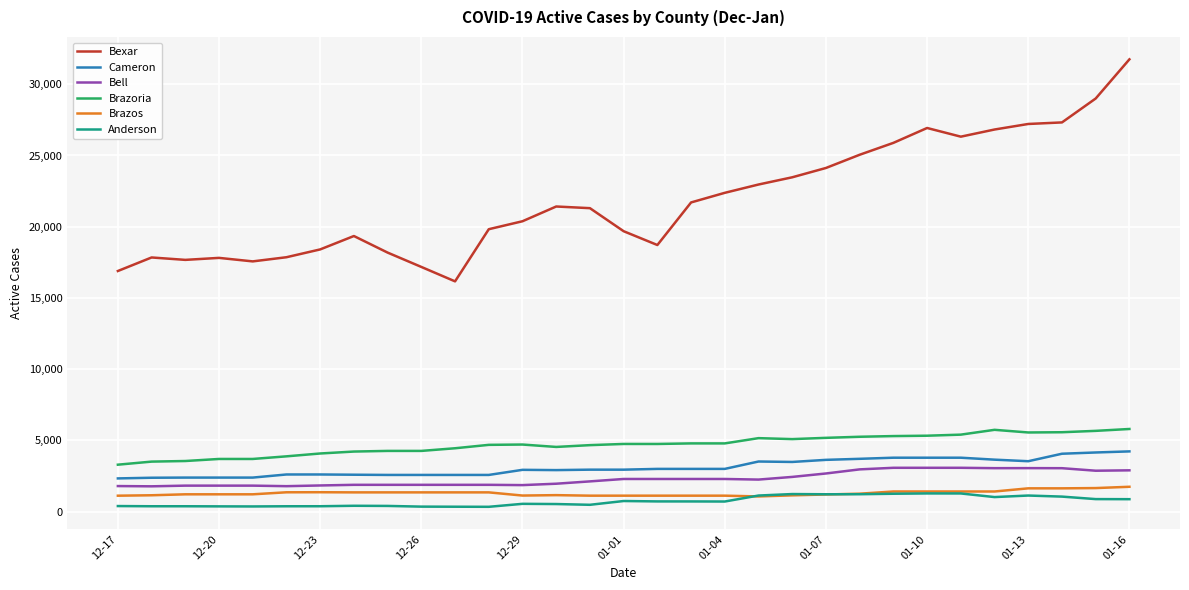

Which series has the largest total across all categories?

Bexar